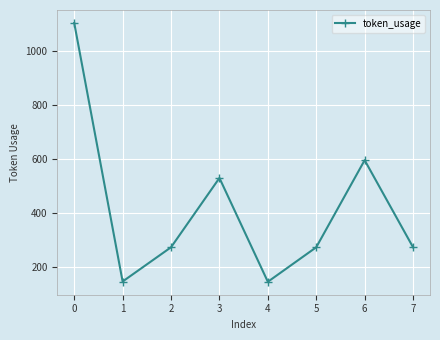

What is the sum of all values?

3341